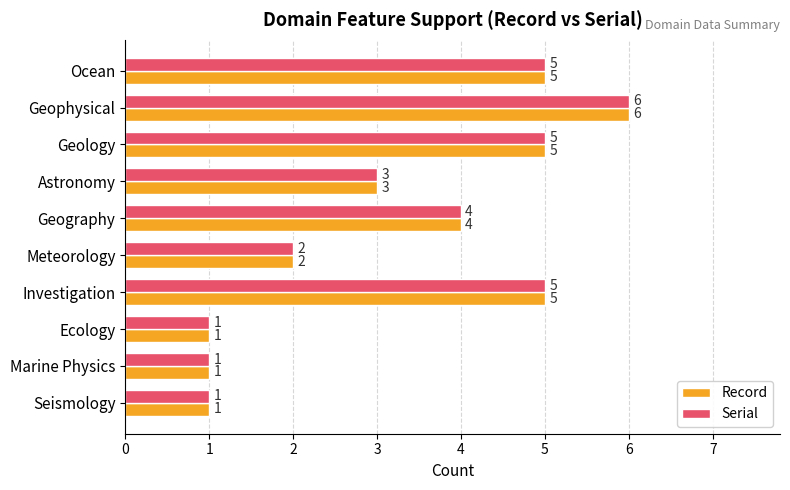

At which category is the sum across all series the highest?

Geophysical